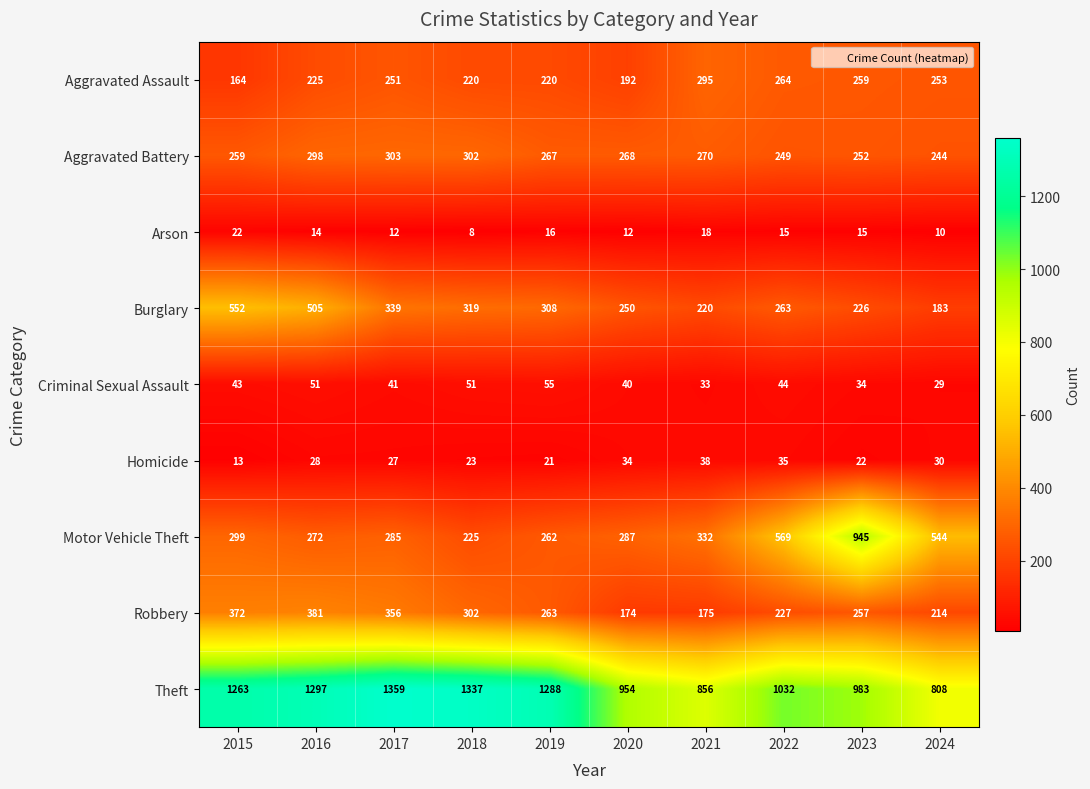

Which series changed the most between 2017 and 2019?

Robbery